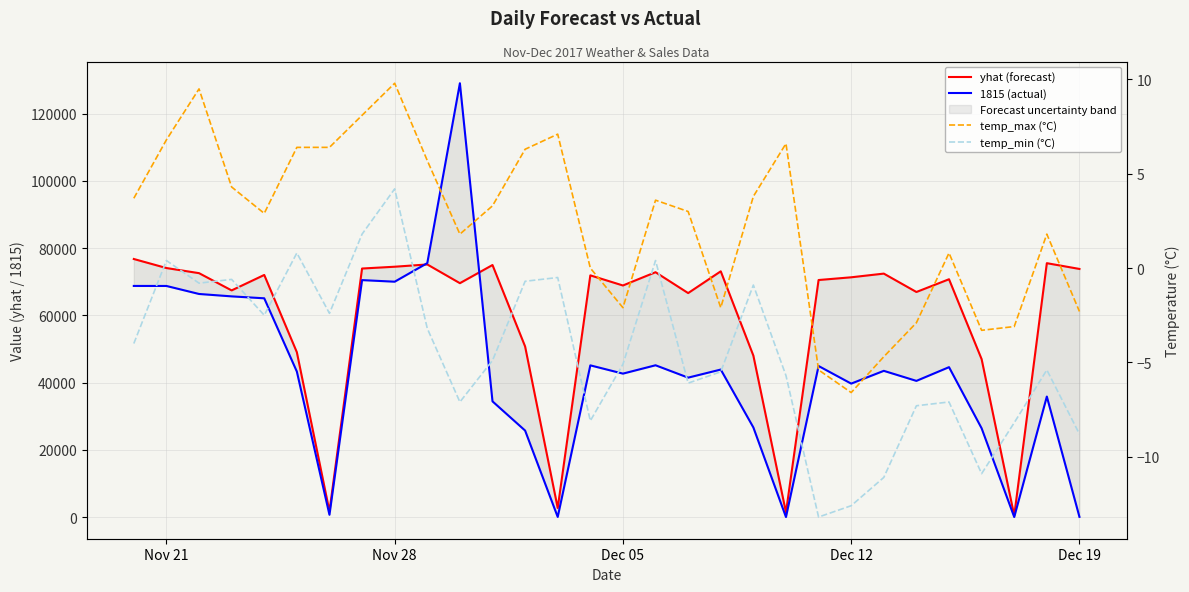

True or false: yhat (forecast) has more than 2 interior local peaks.

True